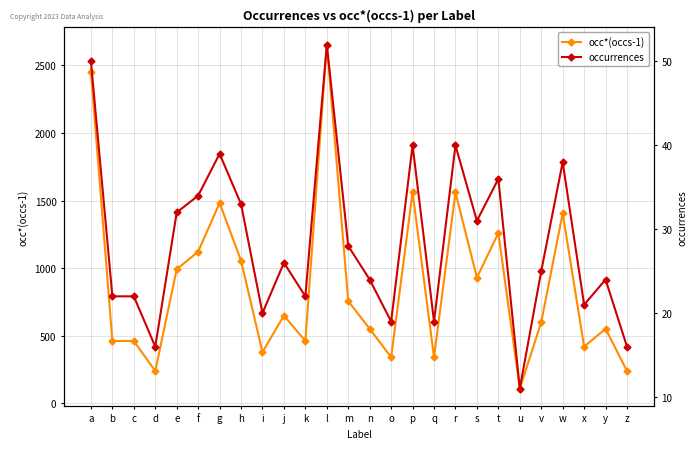

What is the difference between the maximum and minimum values in the occurrences series?

41